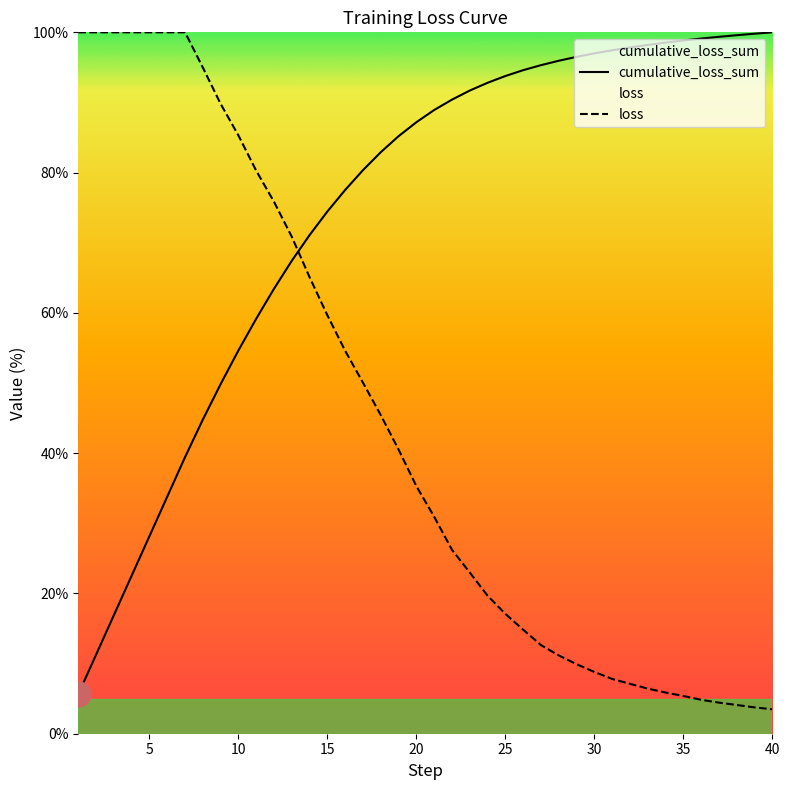

What is the lowest value of the cumulative_loss_sum series?

5.6